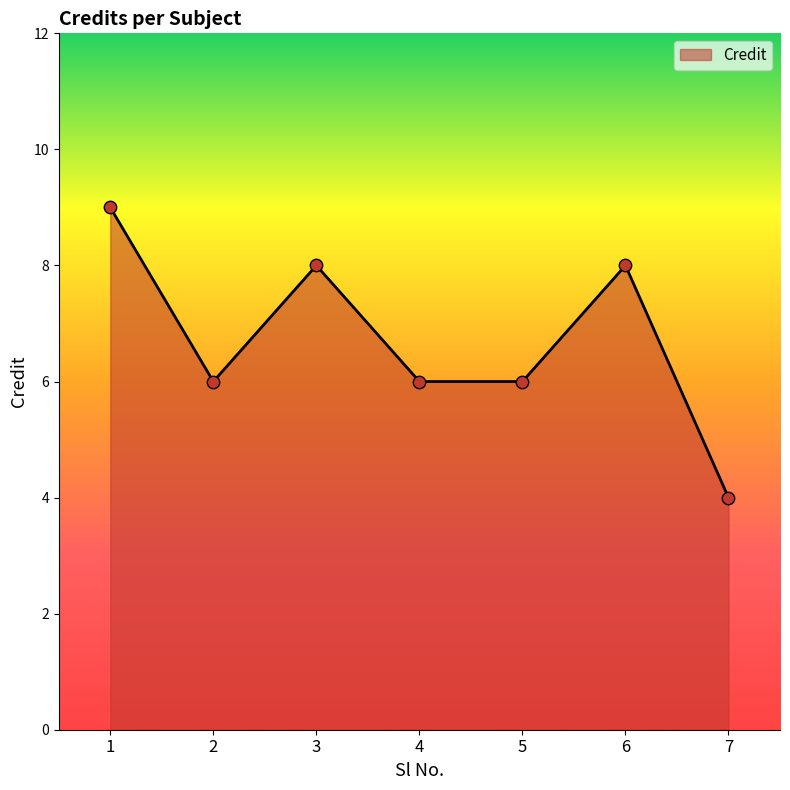

Approximately how many times larger is the value at 3 compared to 2?

1.3